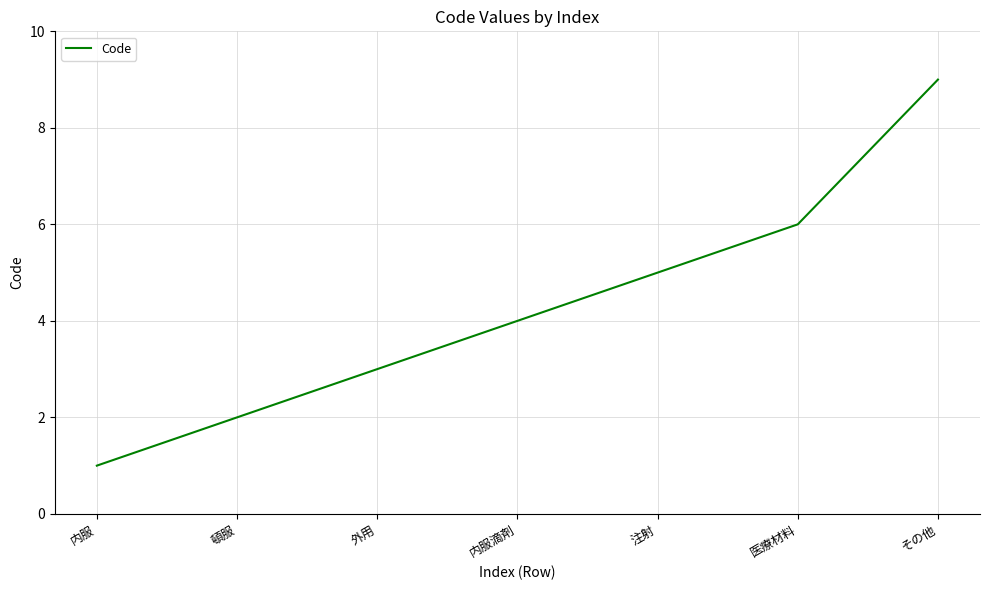

True or false: the data shows 2 at 頓服.

True